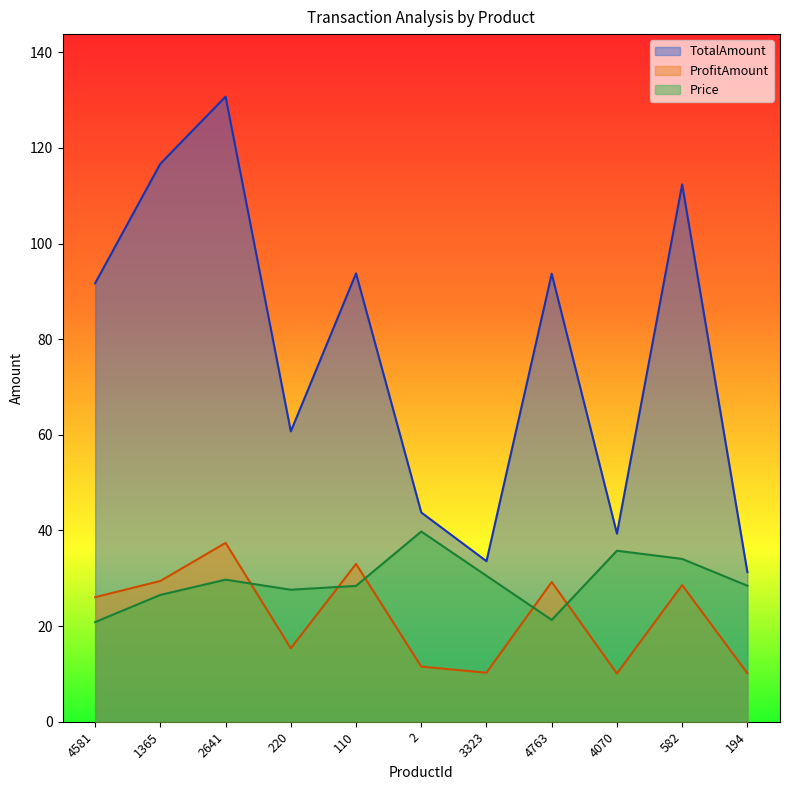

How many values in the Price series are below 28?

4